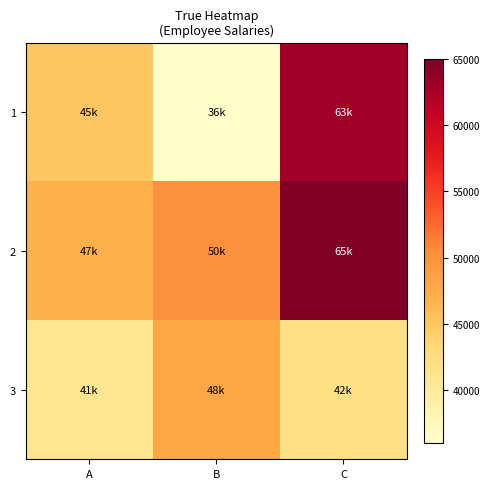

Rank the series at A from highest to lowest value.

2, 1, 3